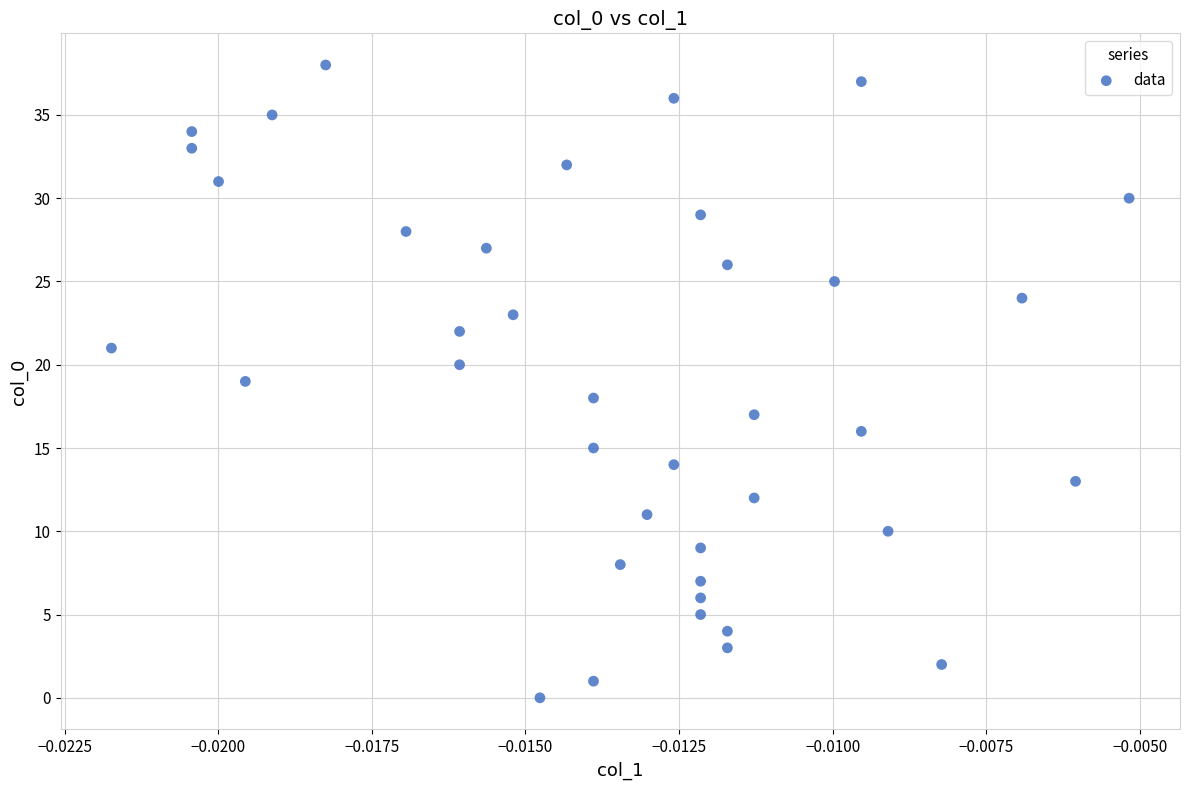

How many points are shown in the scatter plot?

39